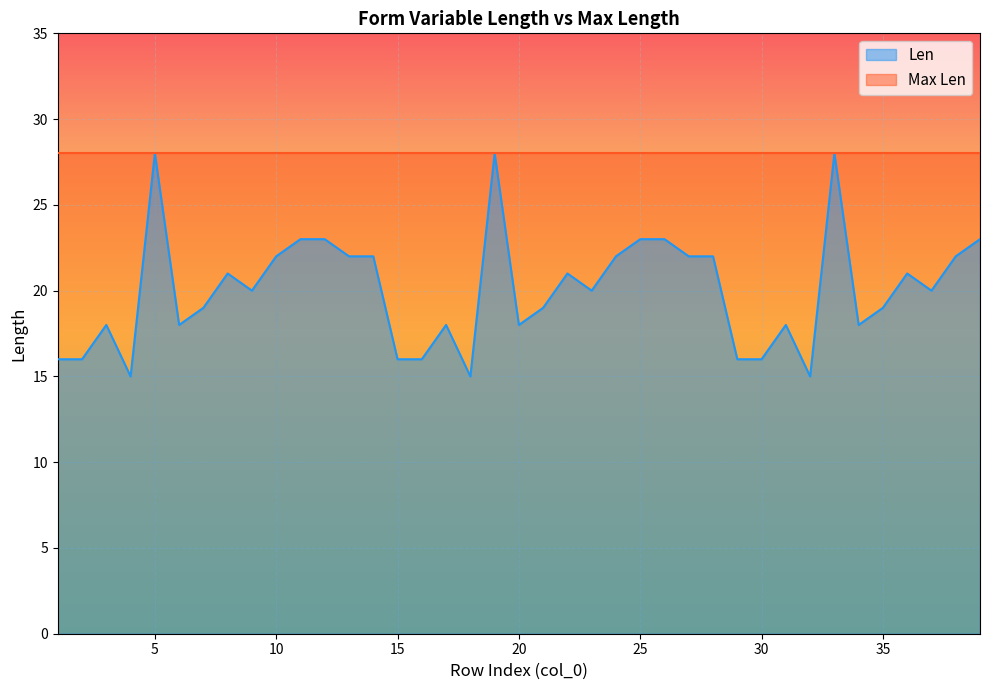

How many interior local valleys (lower than both neighbors) does the data have?

9